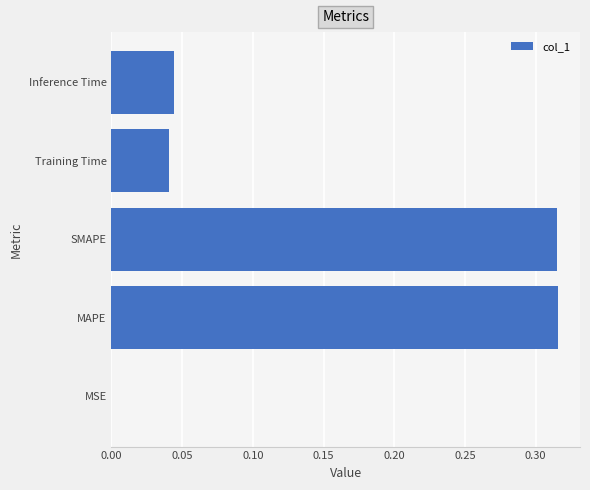

Which has a higher value, MSE or MAPE?

MAPE